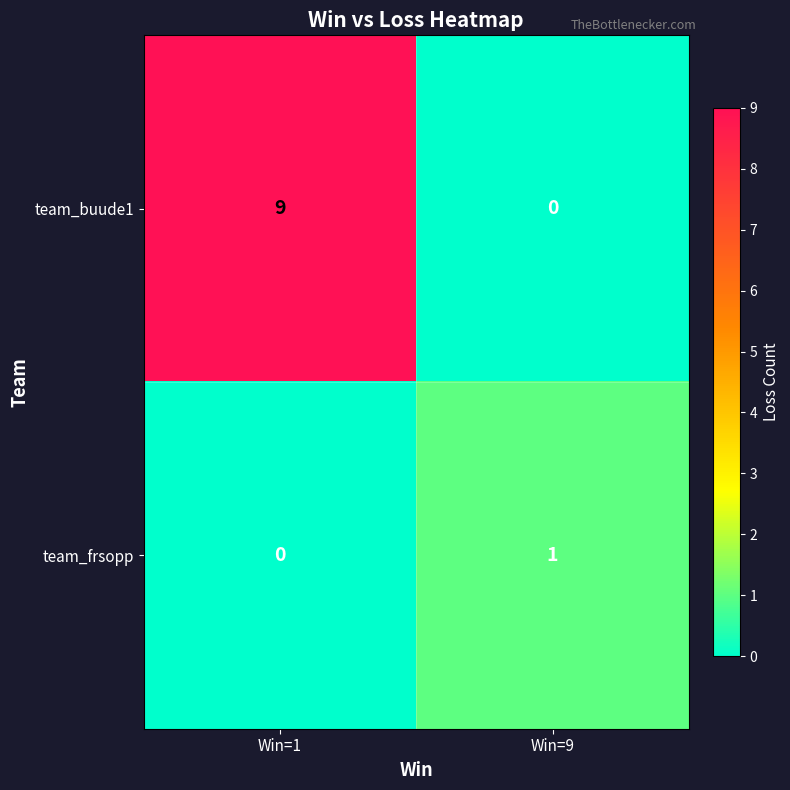

Rank the series at Win=9 from highest to lowest value.

team_frsopp, team_buude1